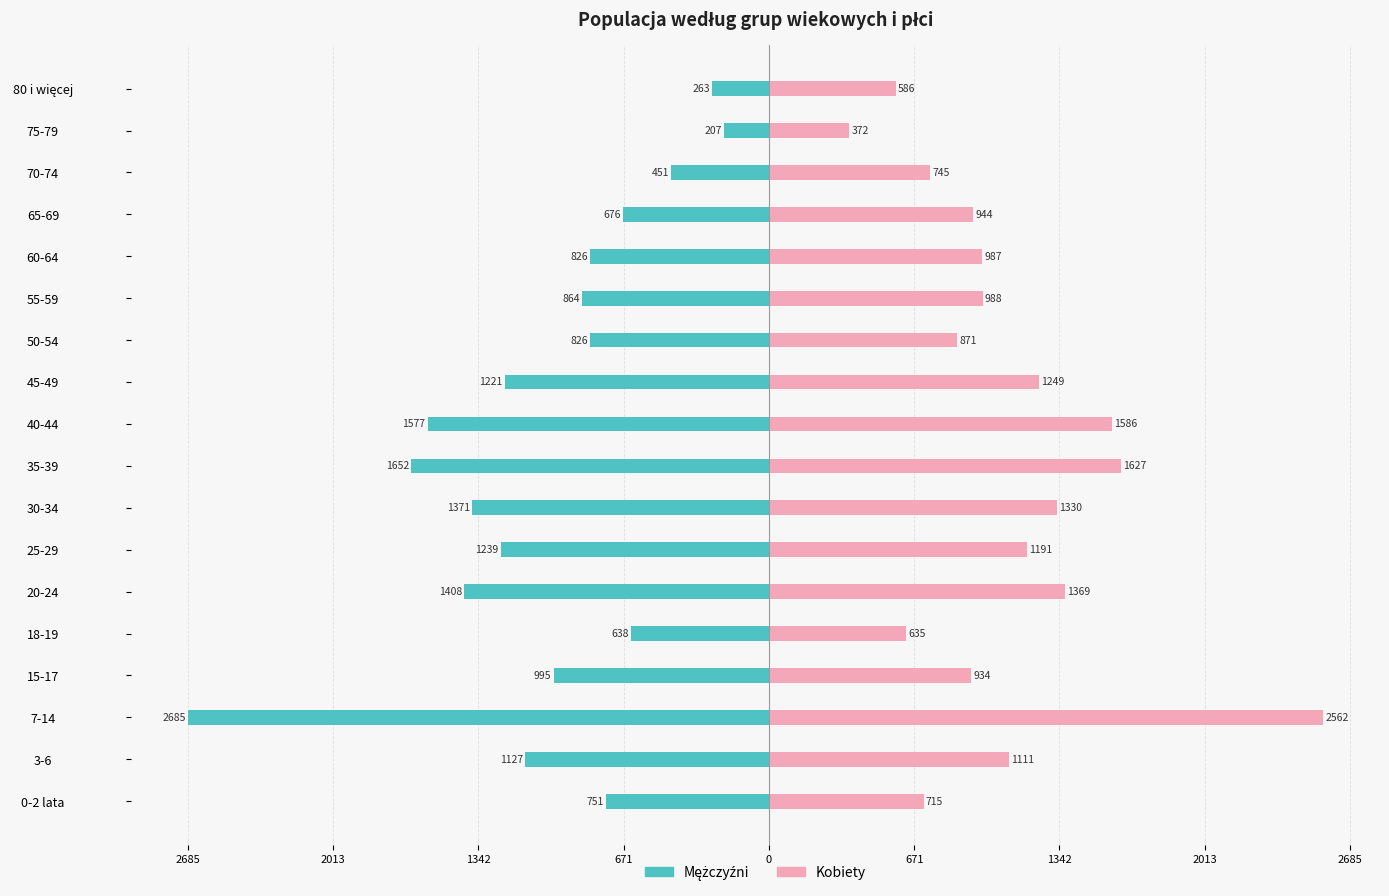

What are all the series names shown in the legend?

Mężczyźni, Kobiety